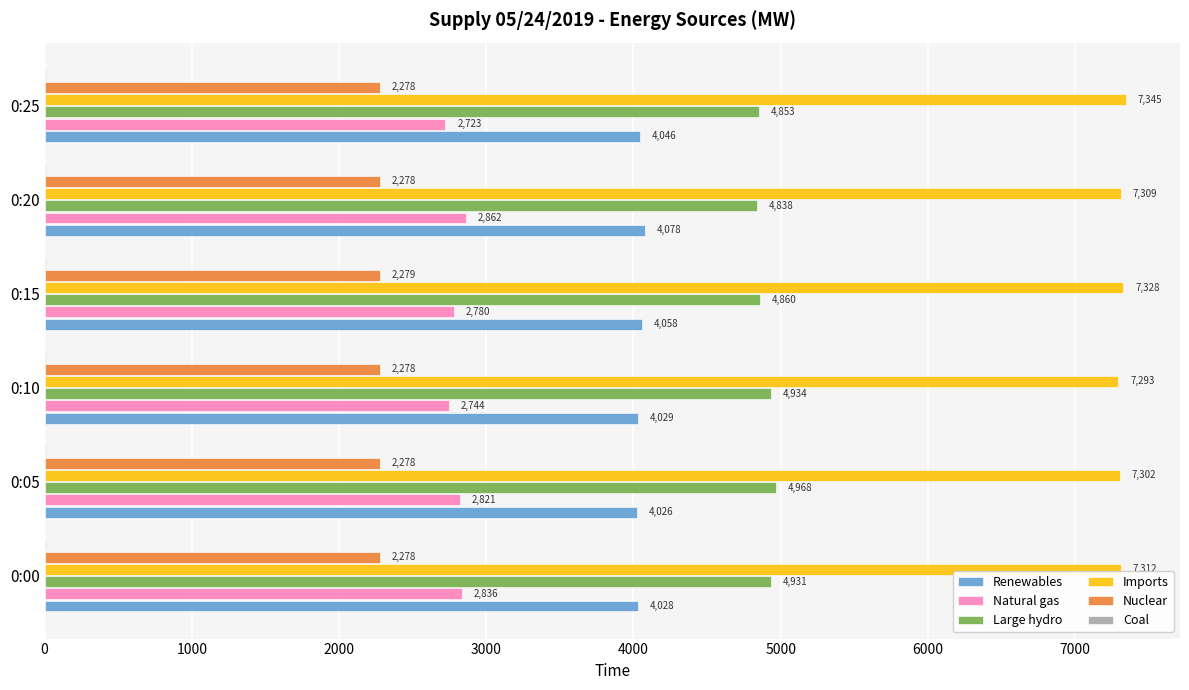

At which category is the sum across all series the highest?

0:05